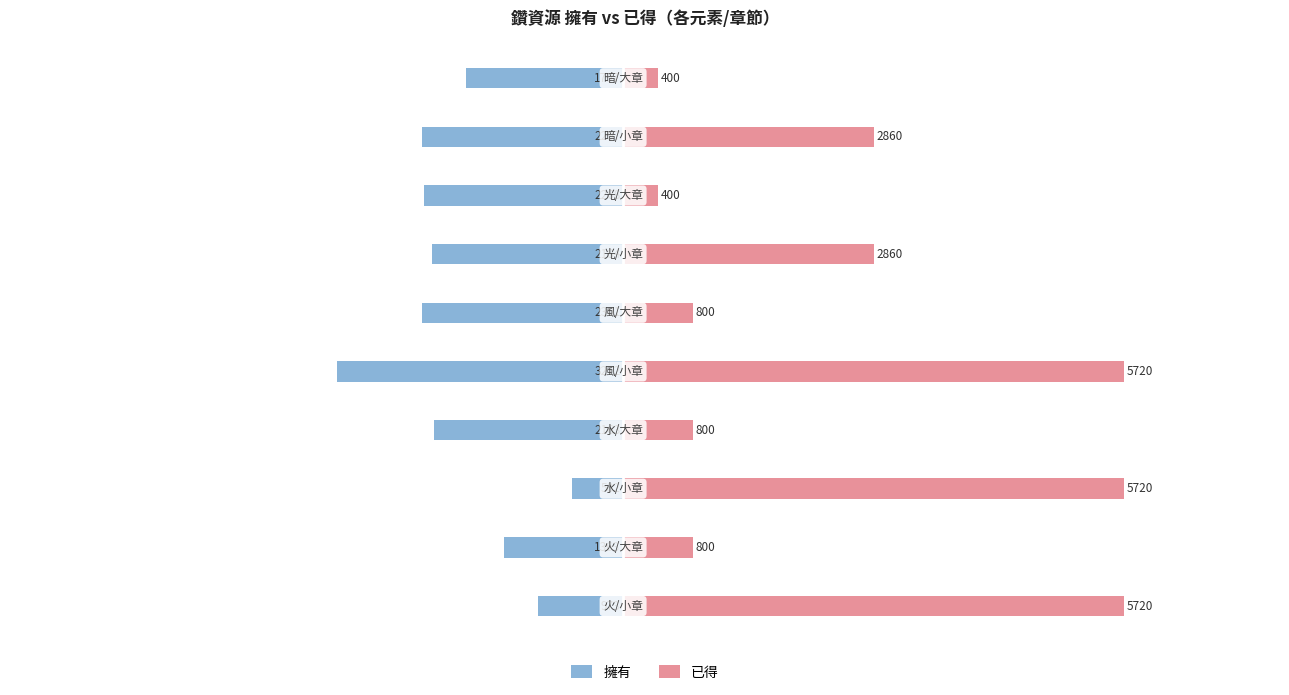

How many data points in 擁有 are less than -2163?

5